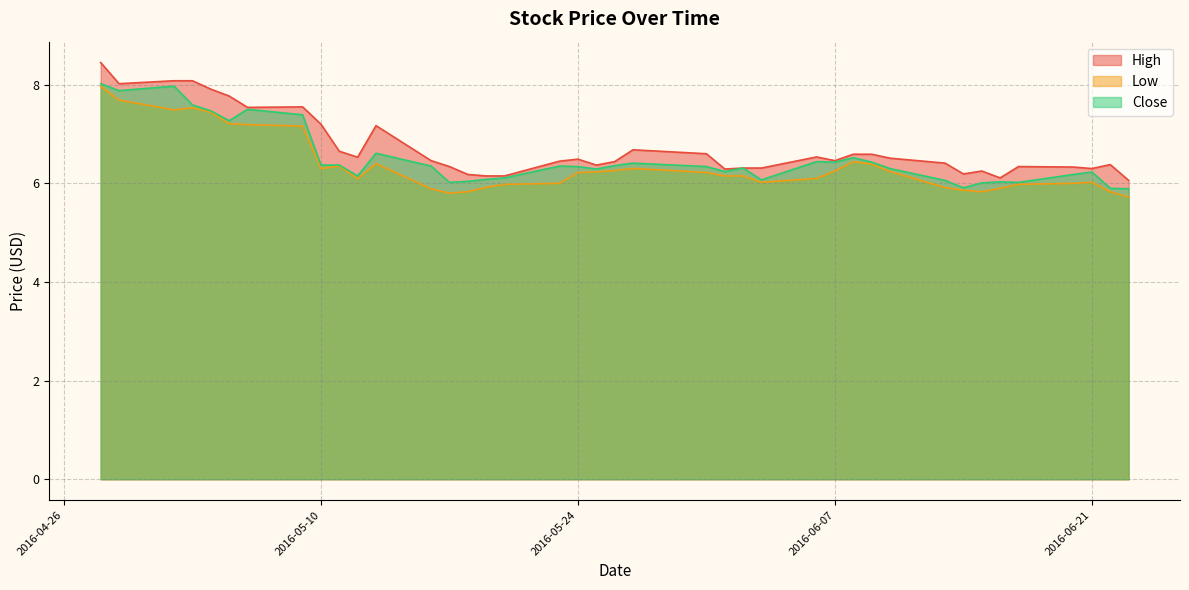

What are all the series names shown in the legend?

High, Low, Close